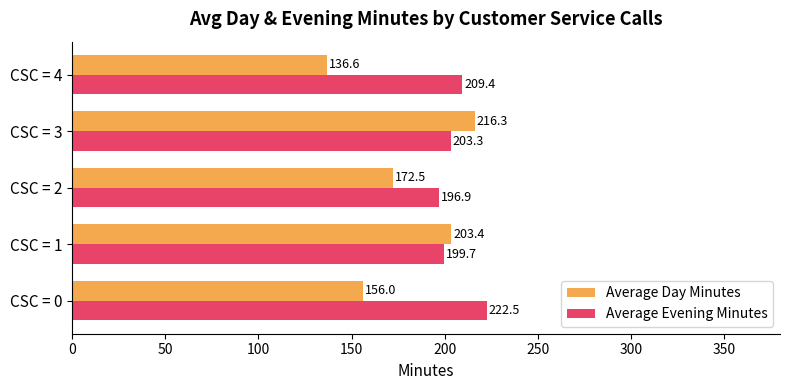

What is the greatest value displayed?

222.5